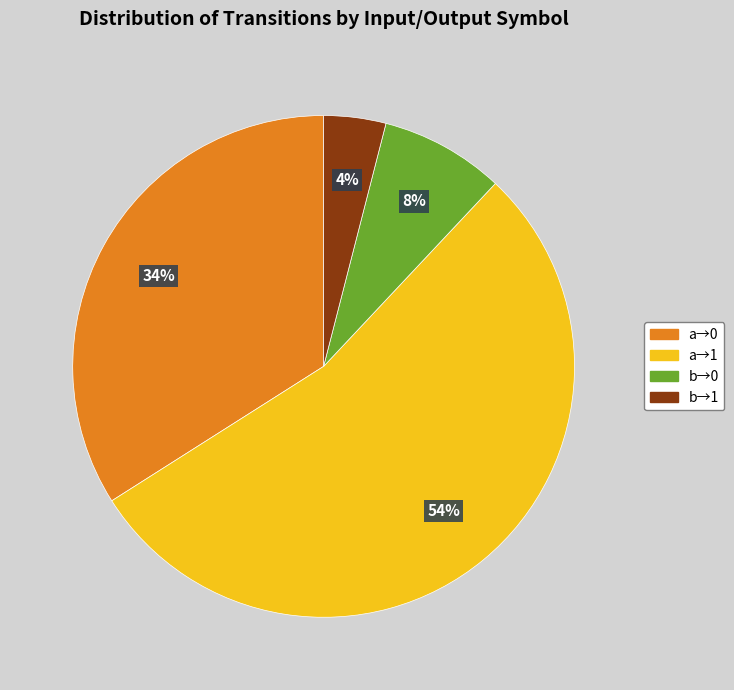

To the nearest percent, what is the difference between the largest and smallest slice percentages?

50%